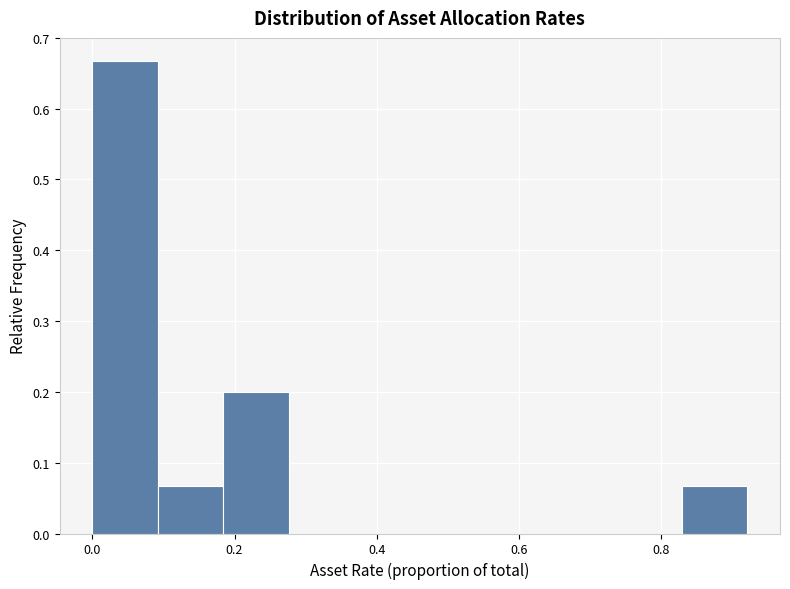

How tall is the bar that spans 0.10 to 0.18 on the x-axis? Neither the bar edges nor the heights are printed on the chart, so give them approximately, as read against the axes.

0.07